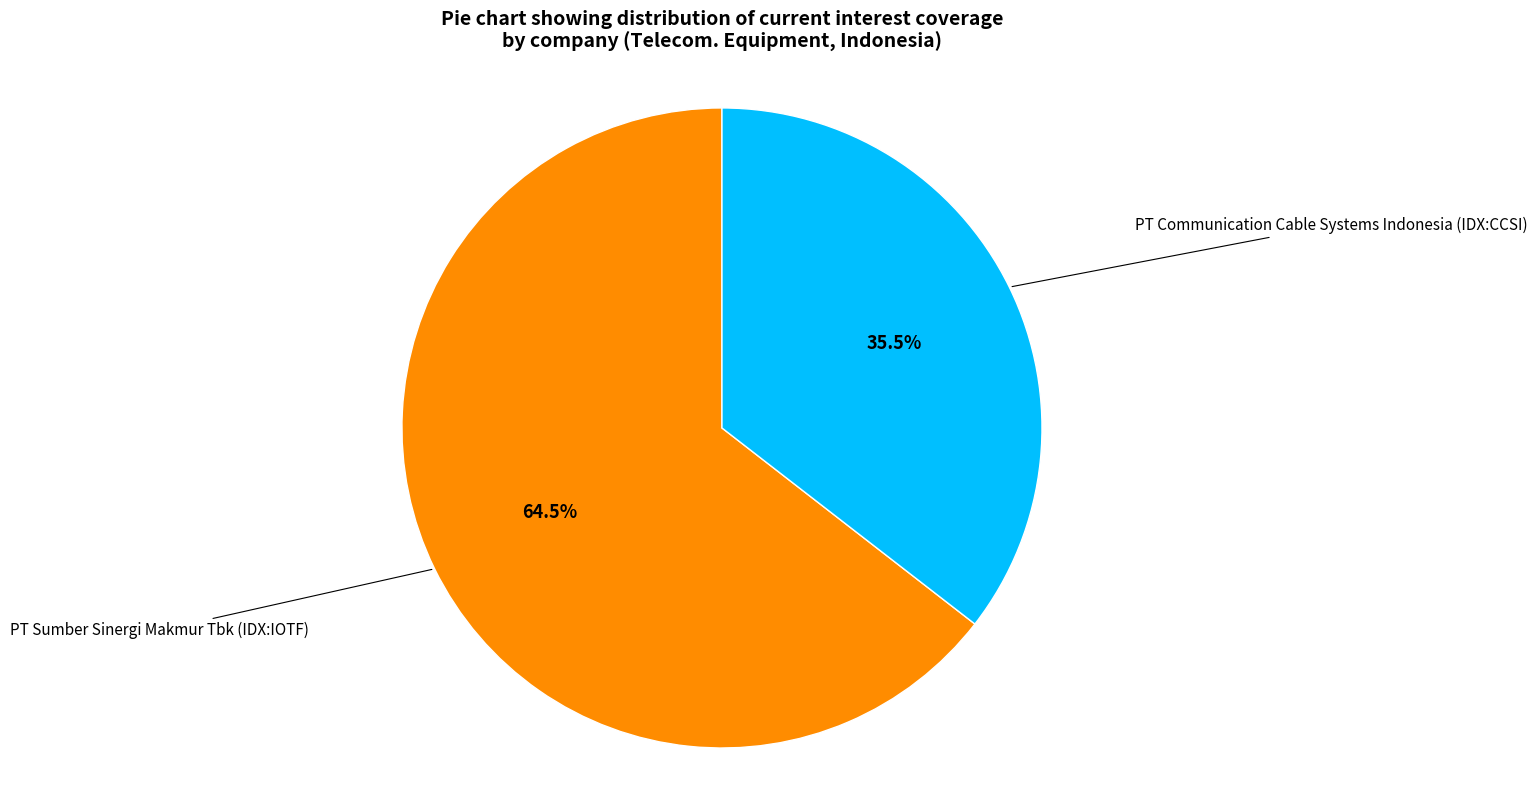

Rank the categories by value from lowest to highest.

PT Communication Cable Systems Indonesia (IDX:CCSI), PT Sumber Sinergi Makmur Tbk (IDX:IOTF)